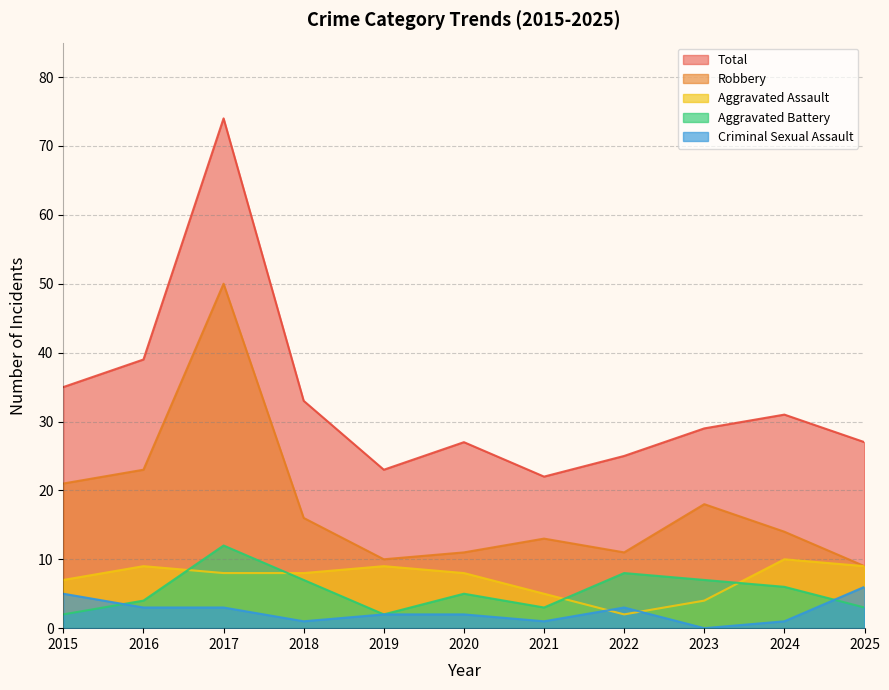

Count the number of categories in the chart.

11